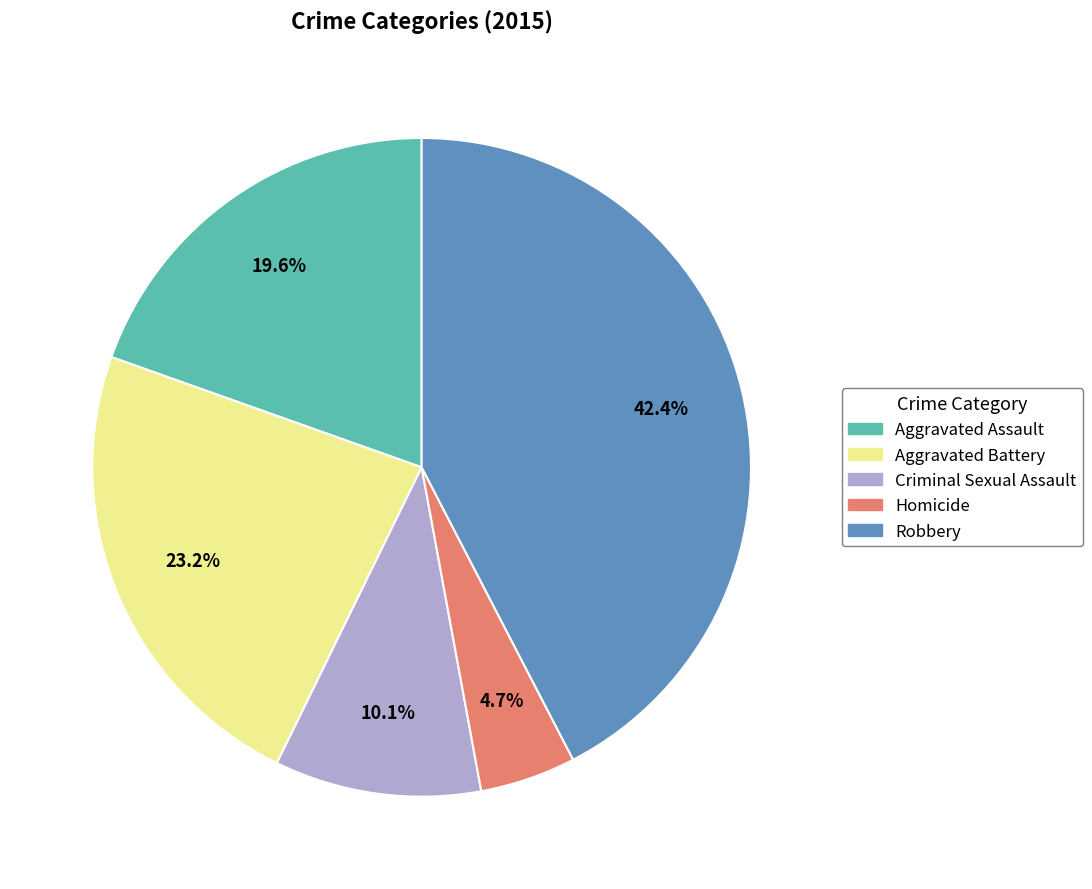

Which has a higher value, Criminal Sexual Assault or Robbery?

Robbery